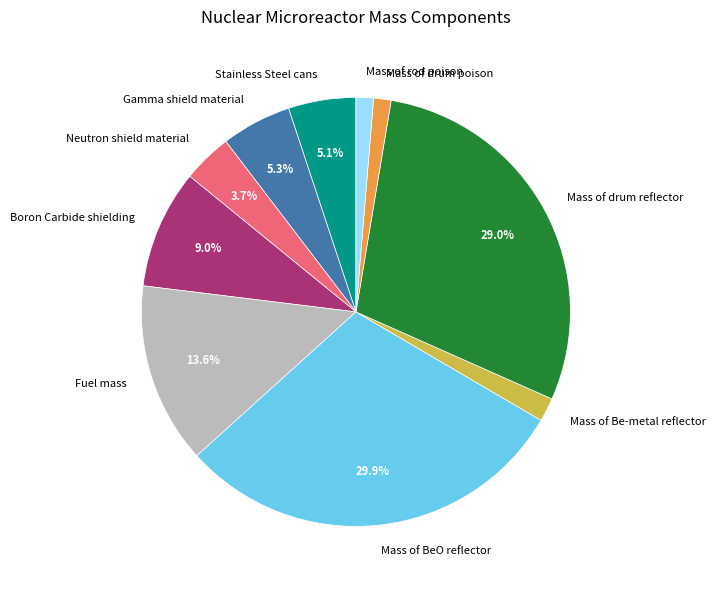

To the nearest percent, what percentage of the pie is Gamma shield material?

5%